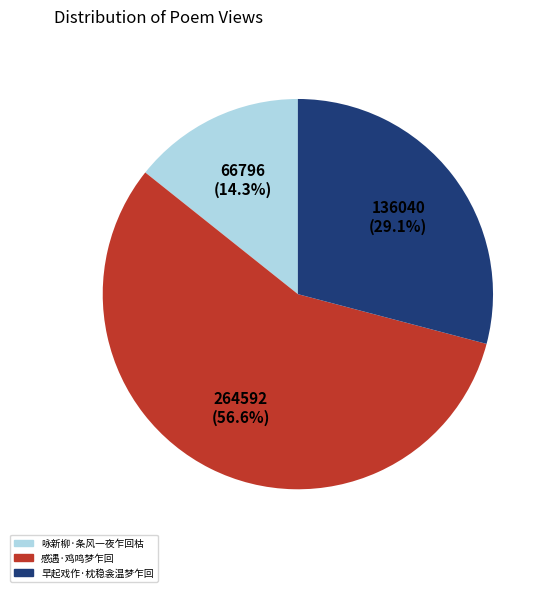

Count the number of slices in the pie.

3